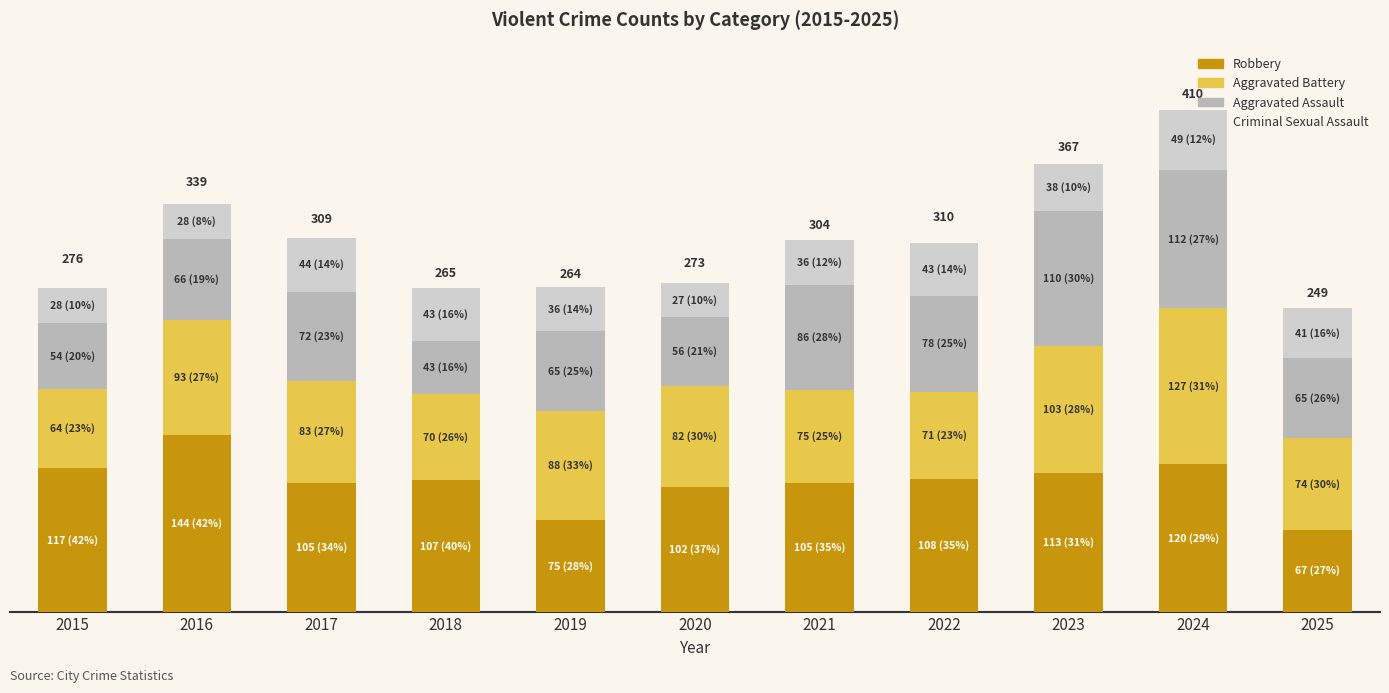

Does the chart contain stacked bars?

Yes